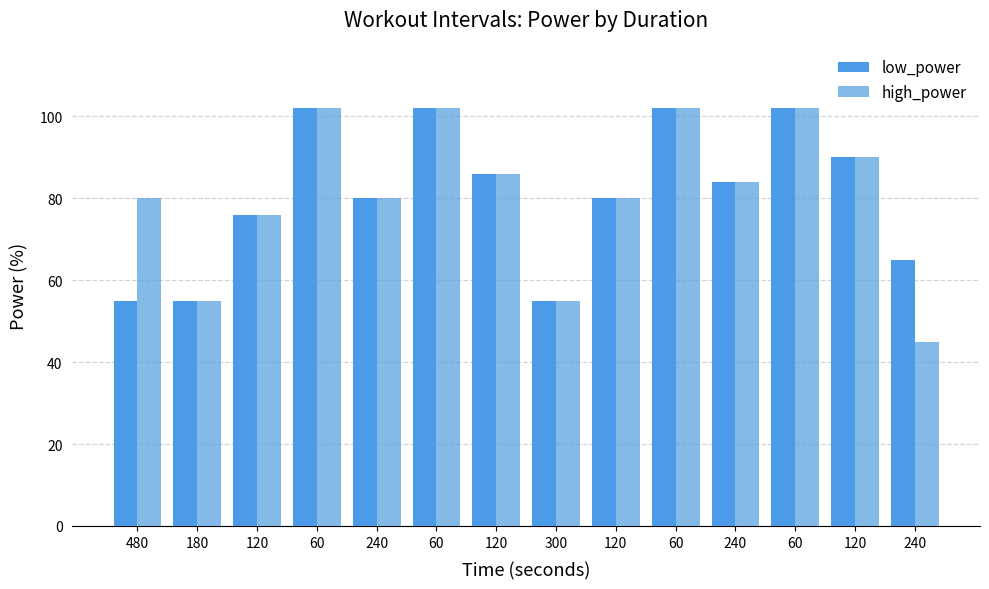

What is the sum of the low_power values at 240 and 180?

139